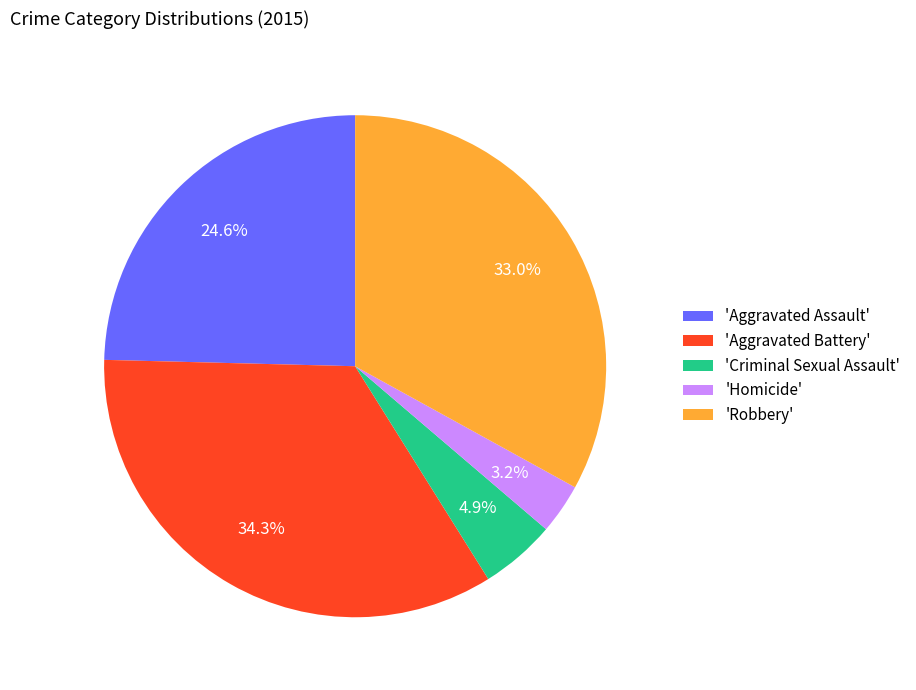

Which has a higher value, 'Criminal Sexual Assault' or 'Aggravated Assault'?

'Aggravated Assault'